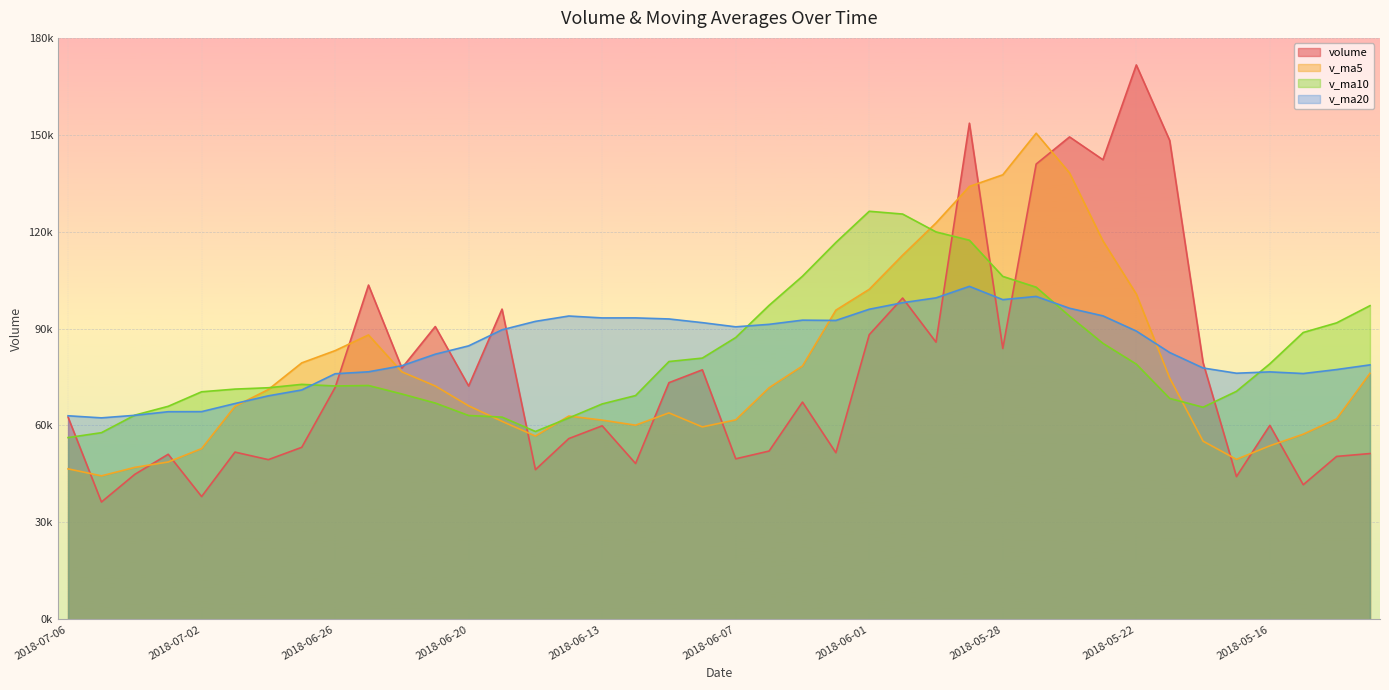

How many interior local valleys does the volume series have?

14